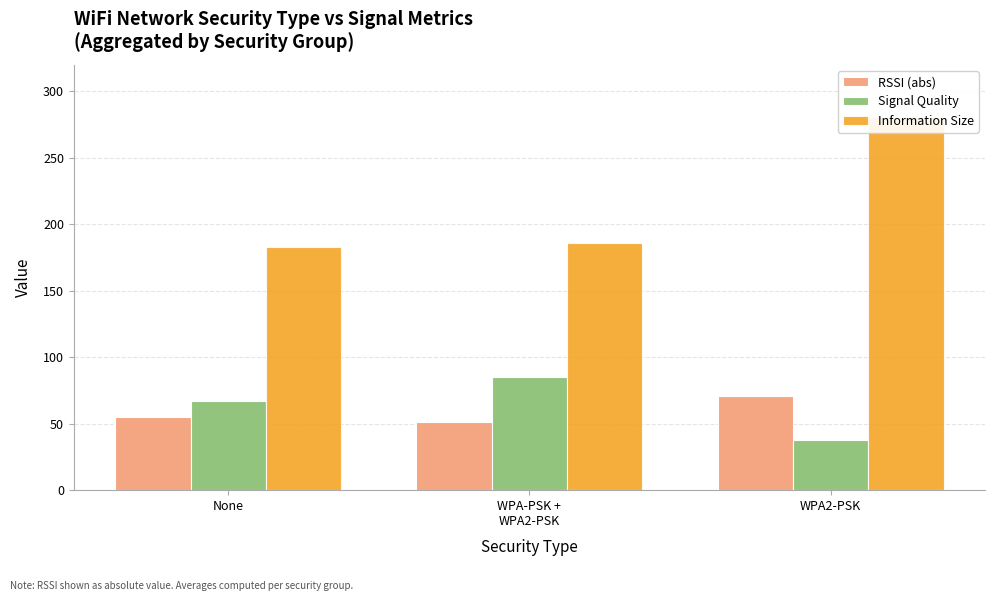

What is the label of the 1st bar from the left?

None